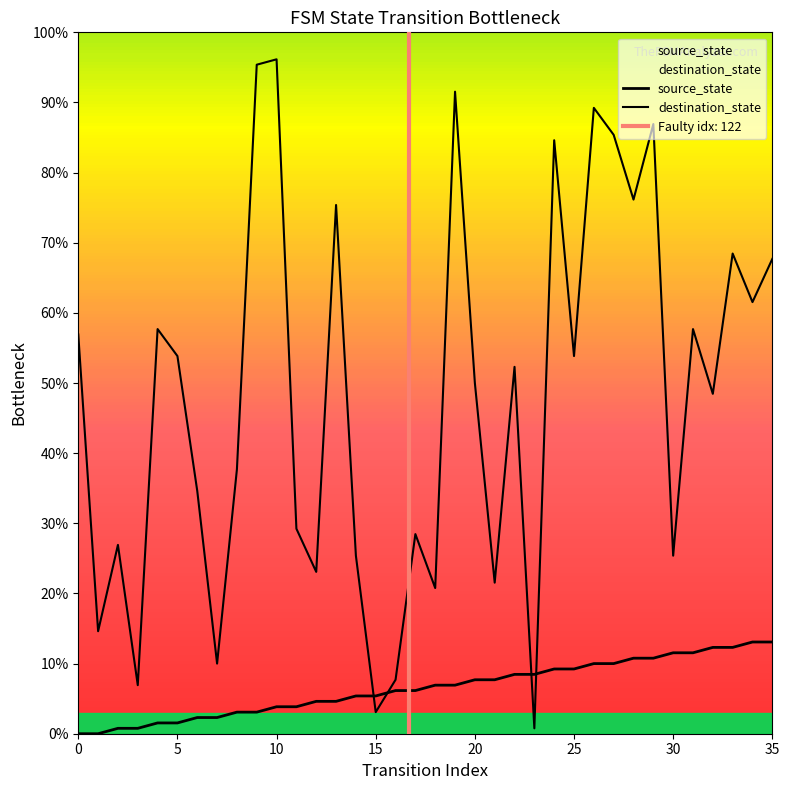

At which label does source_state reach its peak?

34